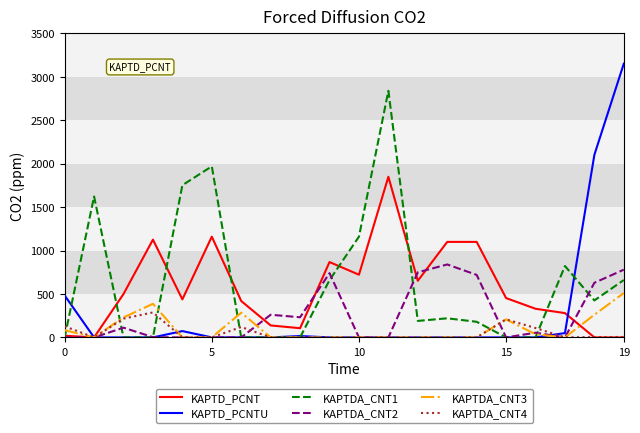

What is the maximum value shown in the chart?

3153